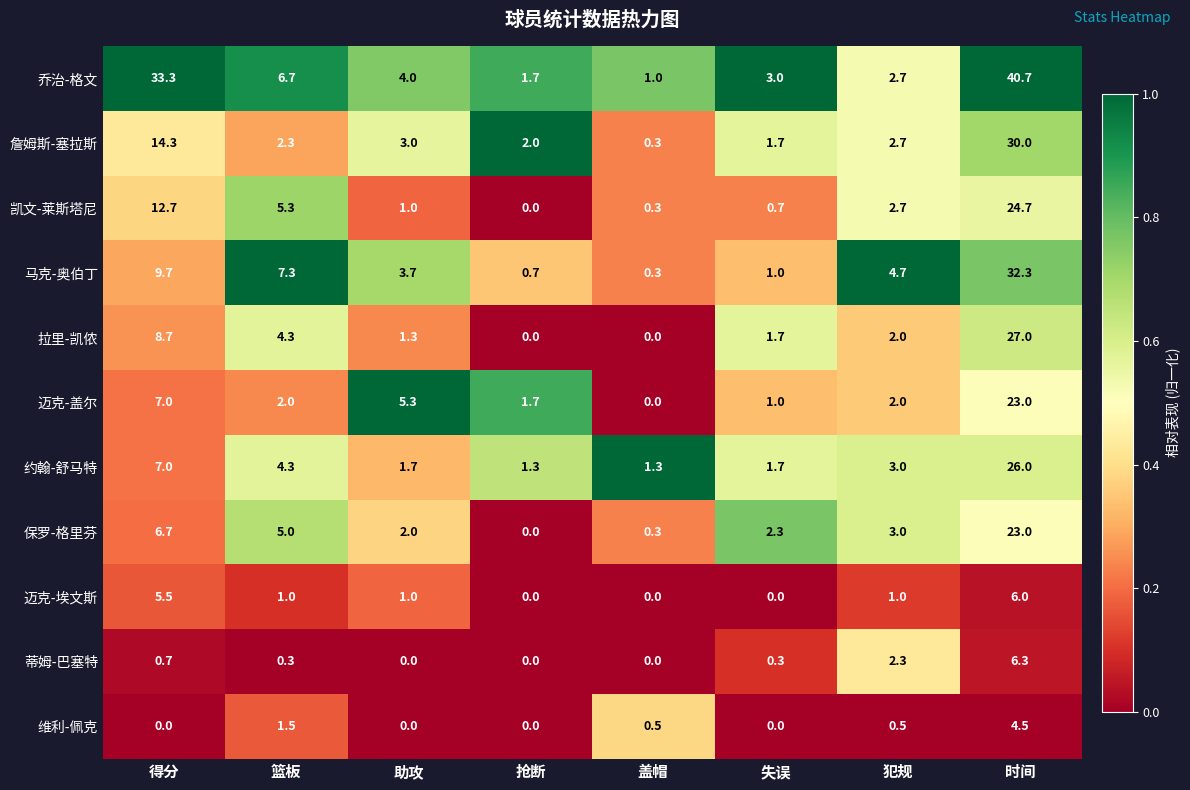

At which label does 凯文-莱斯塔尼 reach its minimum?

抢断